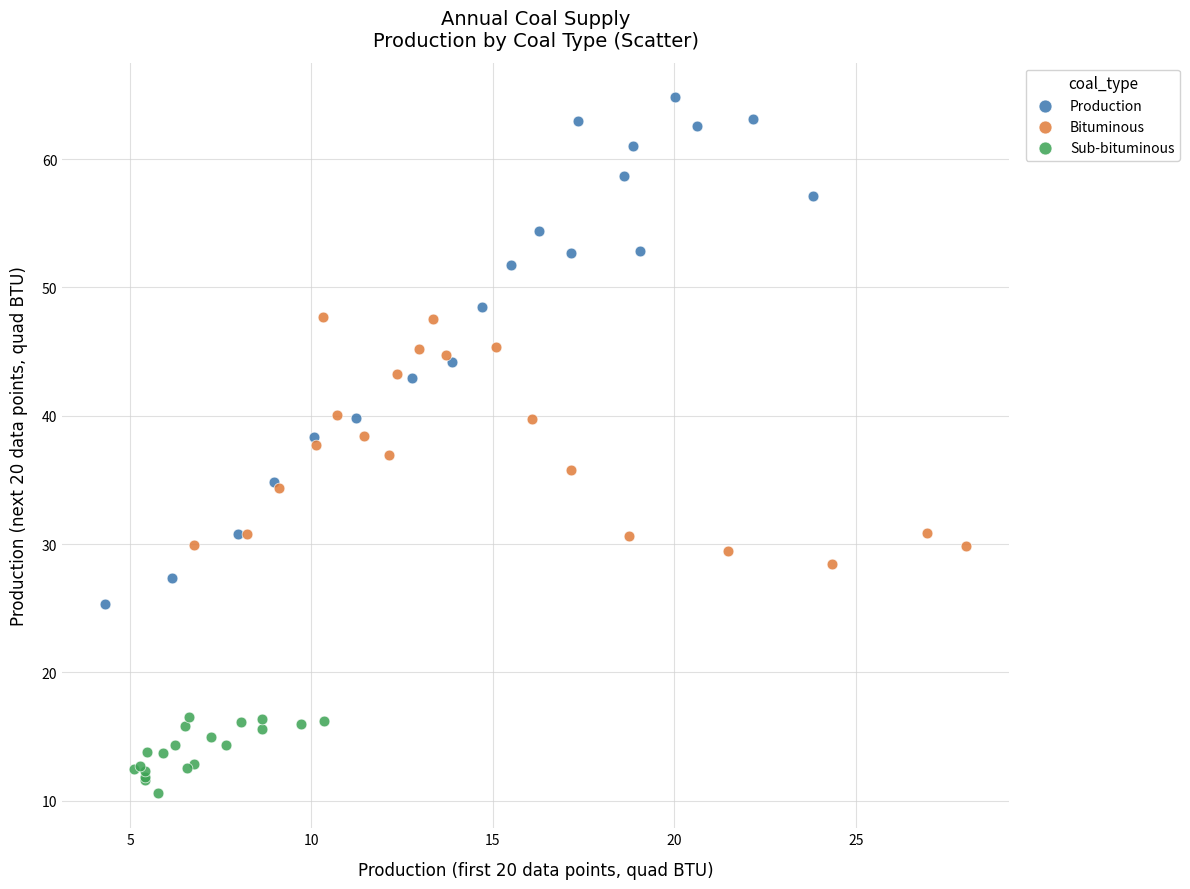

Which series reaches the minimum Y coordinate?

Sub-bituminous